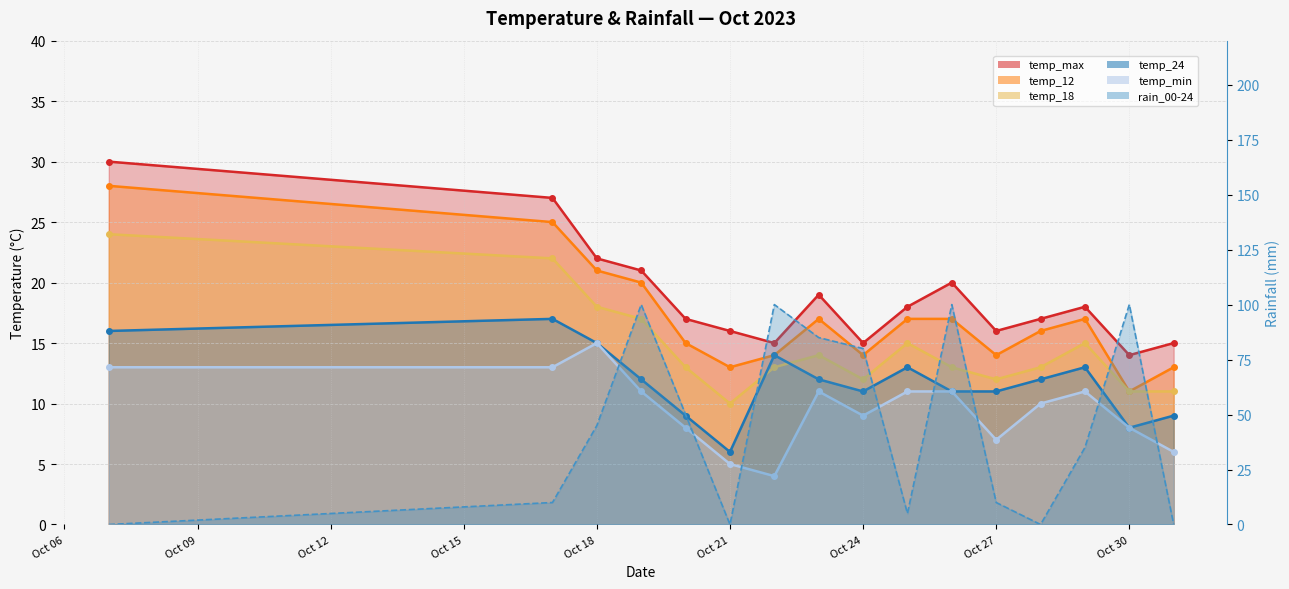

List the series in order of their peak value, lowest first.

temp_min, temp_24, temp_18, temp_12, temp_max, rain_00-24